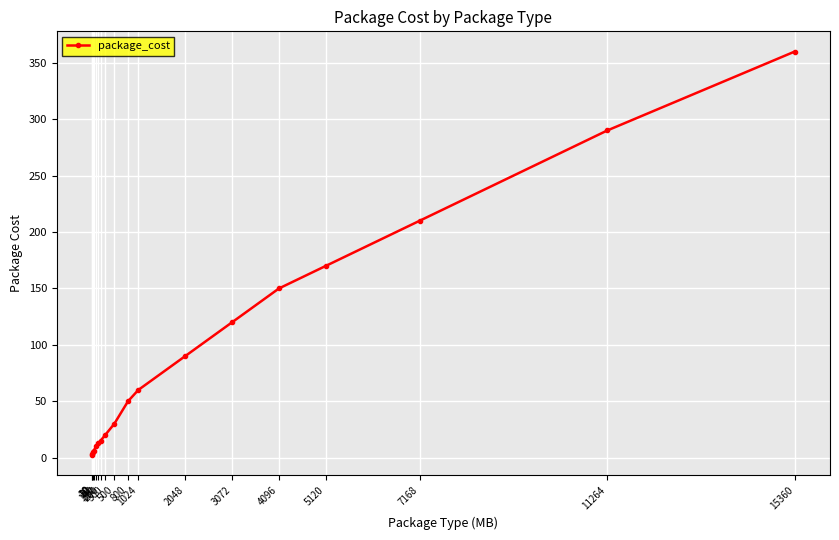

What is the average value?

89.1